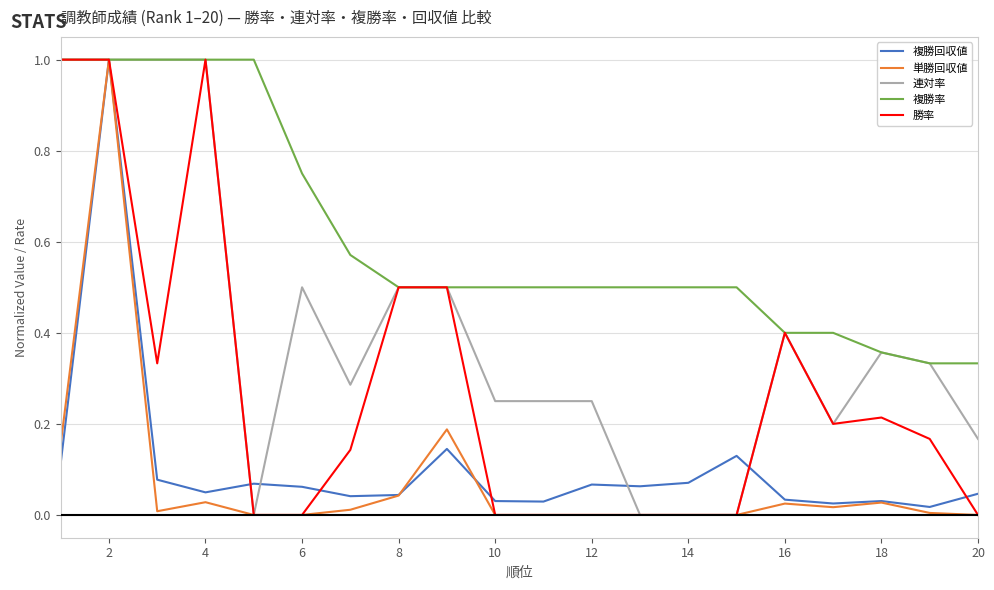

What are all the series names shown in the legend?

複勝回収値, 単勝回収値, 連対率, 複勝率, 勝率